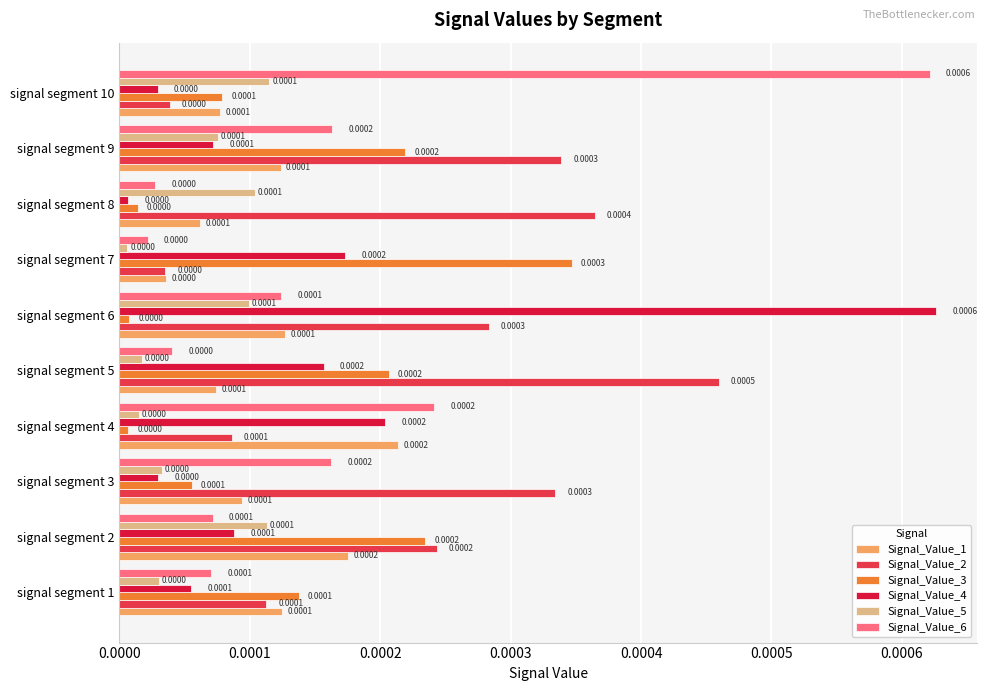

At how many categories does at least one series exceed 0?

10